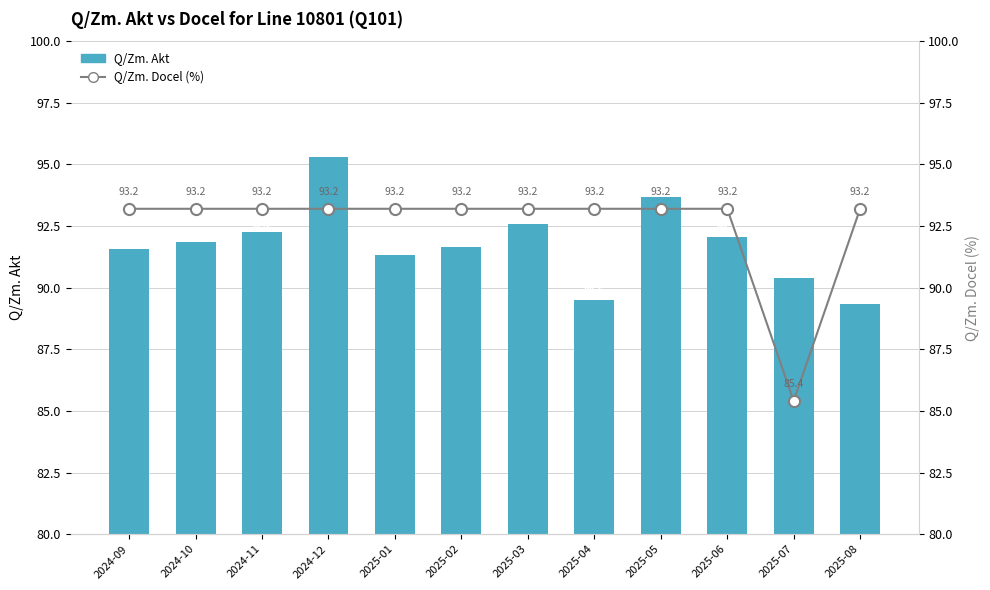

What is the sum of all Q/Zm. Docel (%) values?

1110.6